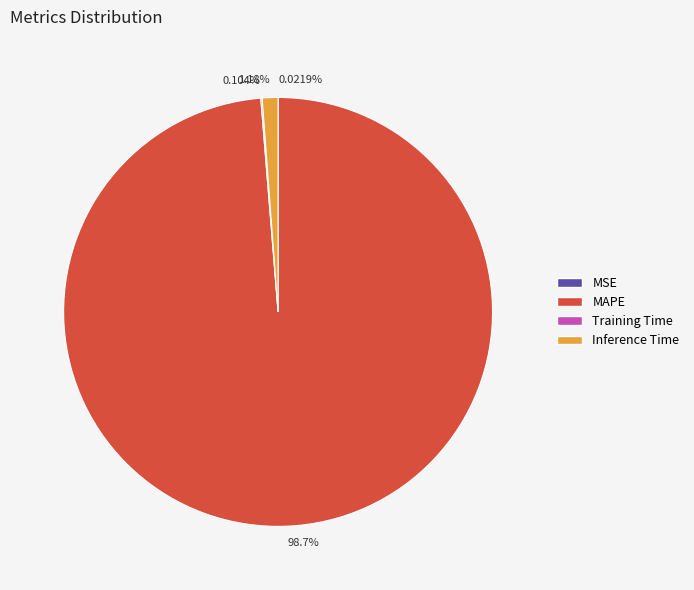

To the nearest percent, what is the average slice percentage?

25%